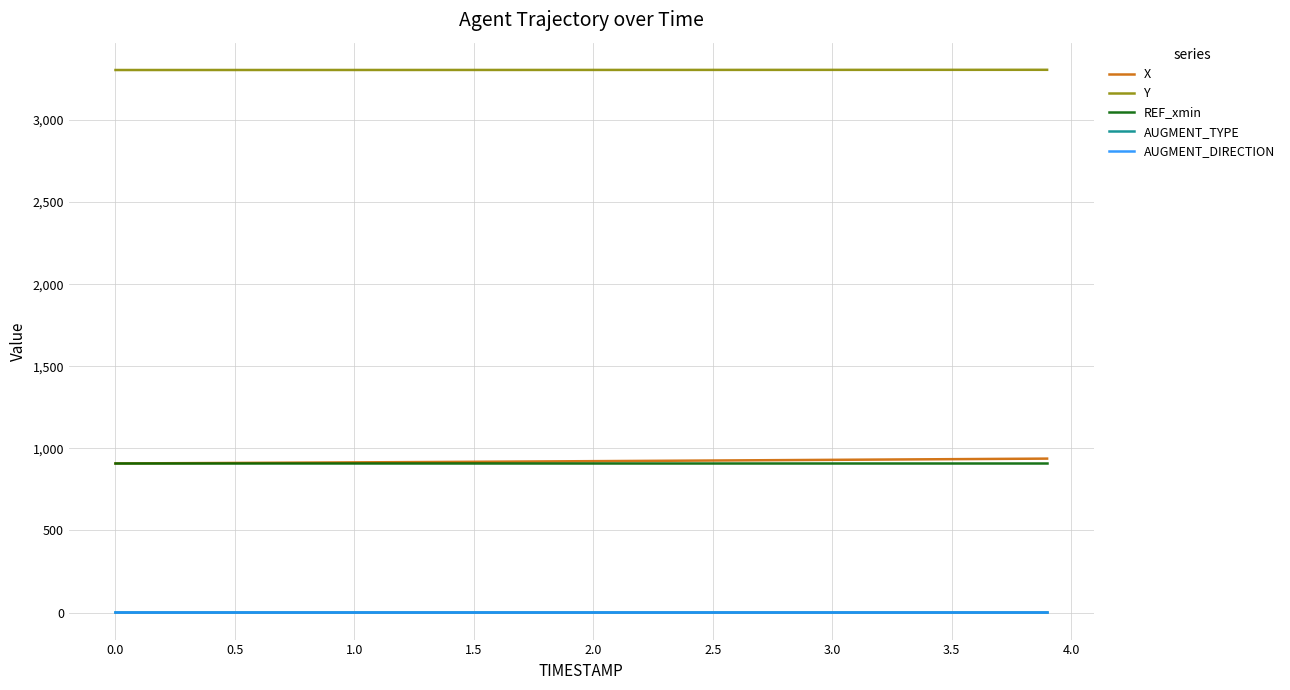

True or false: AUGMENT_DIRECTION has more than 2 interior local peaks.

False